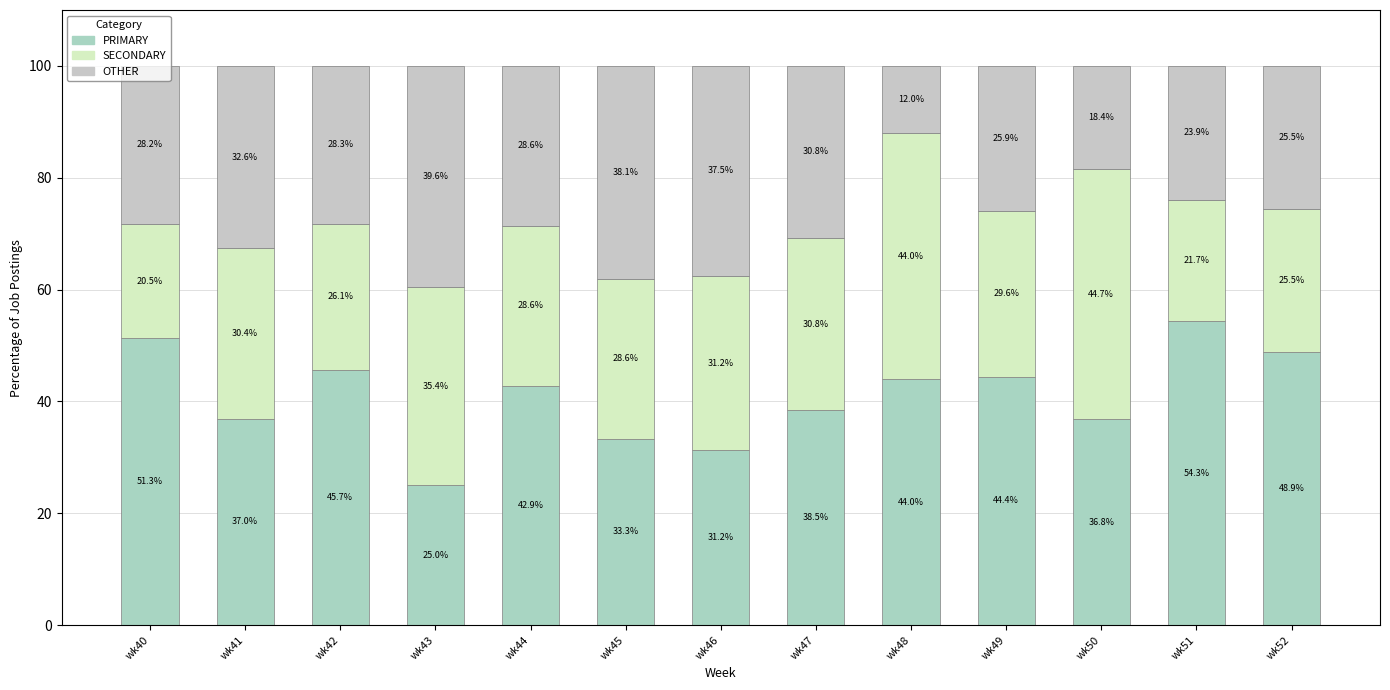

Are the bars grouped side by side (vs. stacked)?

No